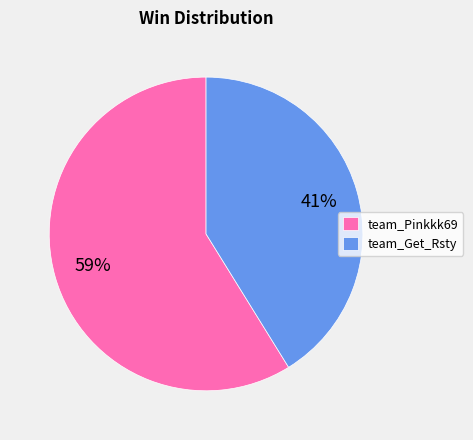

What is the majority slice?

team_Pinkkk69